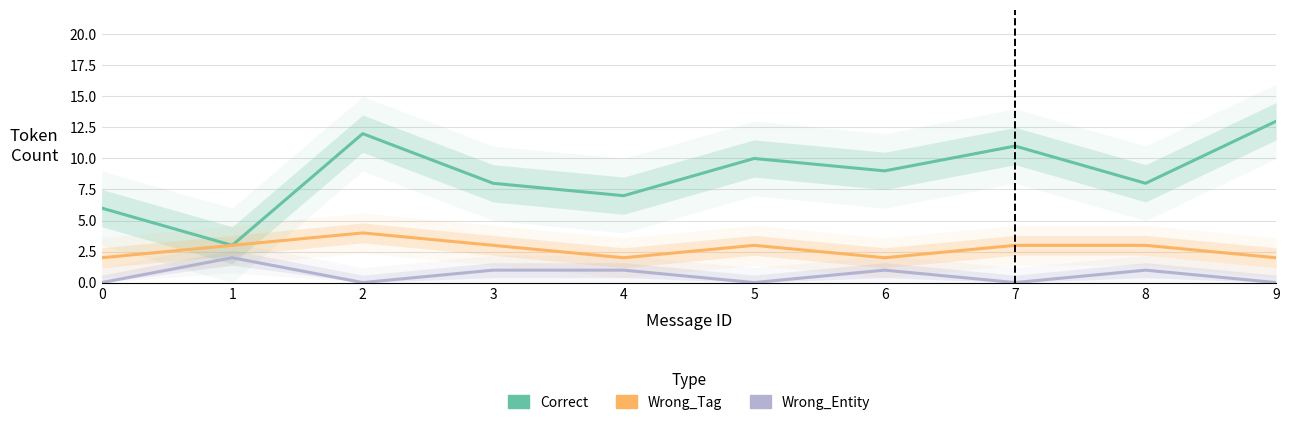

Which series has the largest range (max minus min)?

Correct